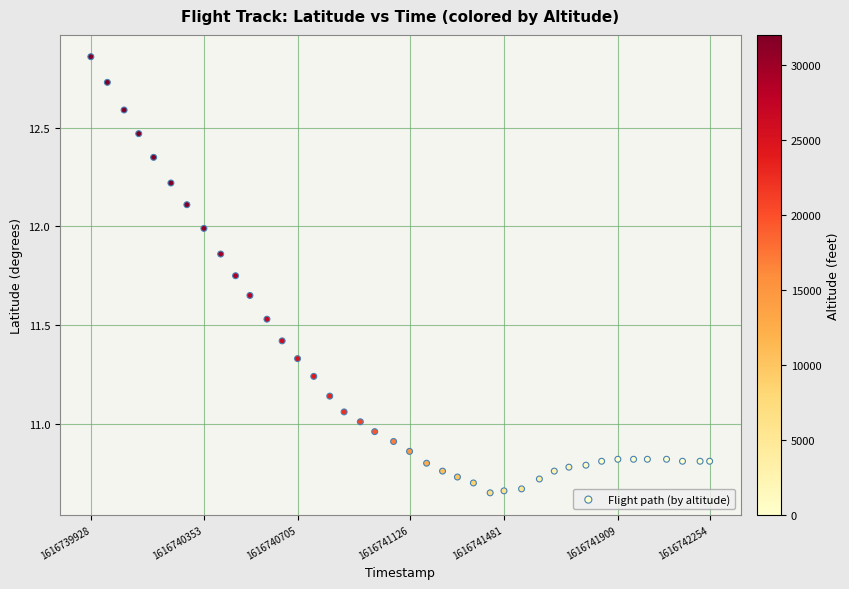

What is the range of Y values (max minus min)?

2.2